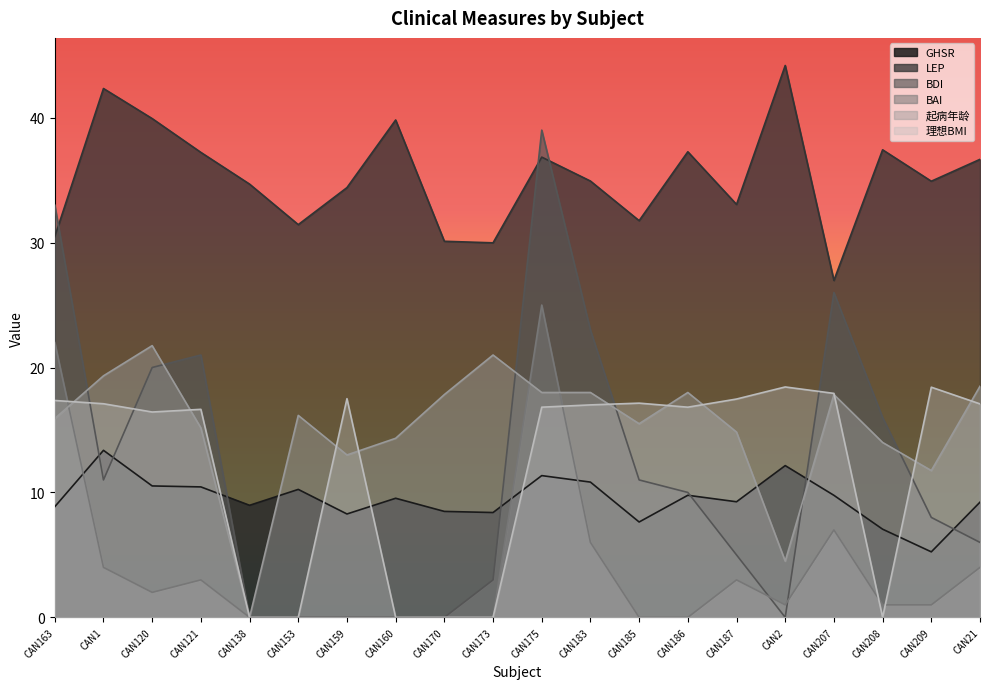

What is the spread (max minus min) of values at CAN138?

34.7